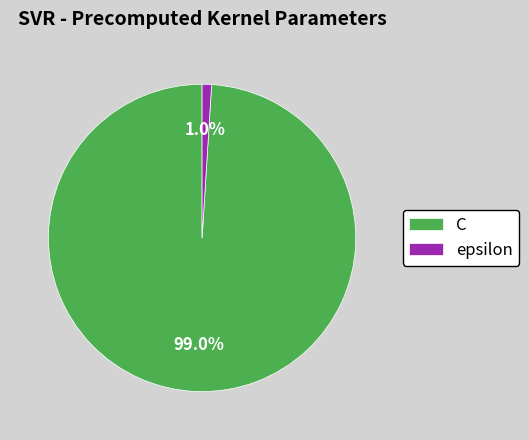

Is the sum of epsilon and C greater than half?

Yes